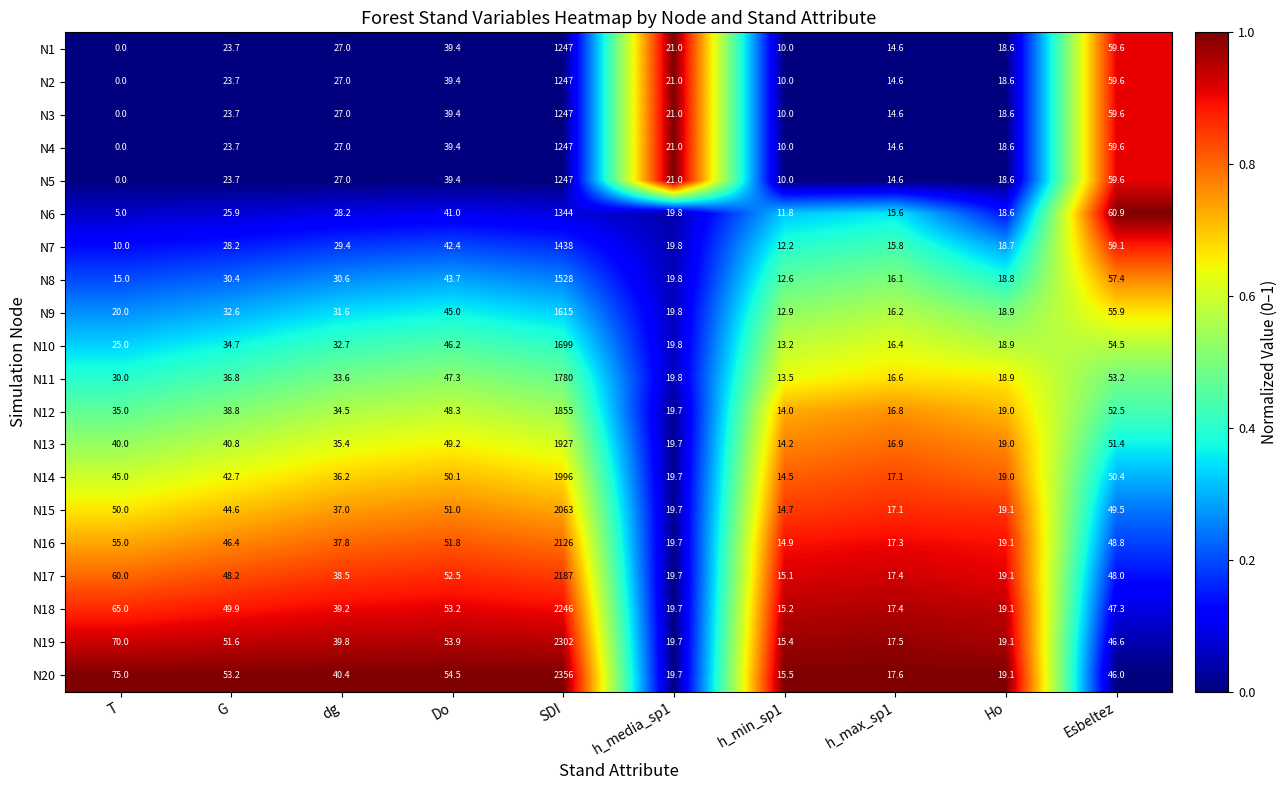

At which category is the sum across all series the highest?

SDI